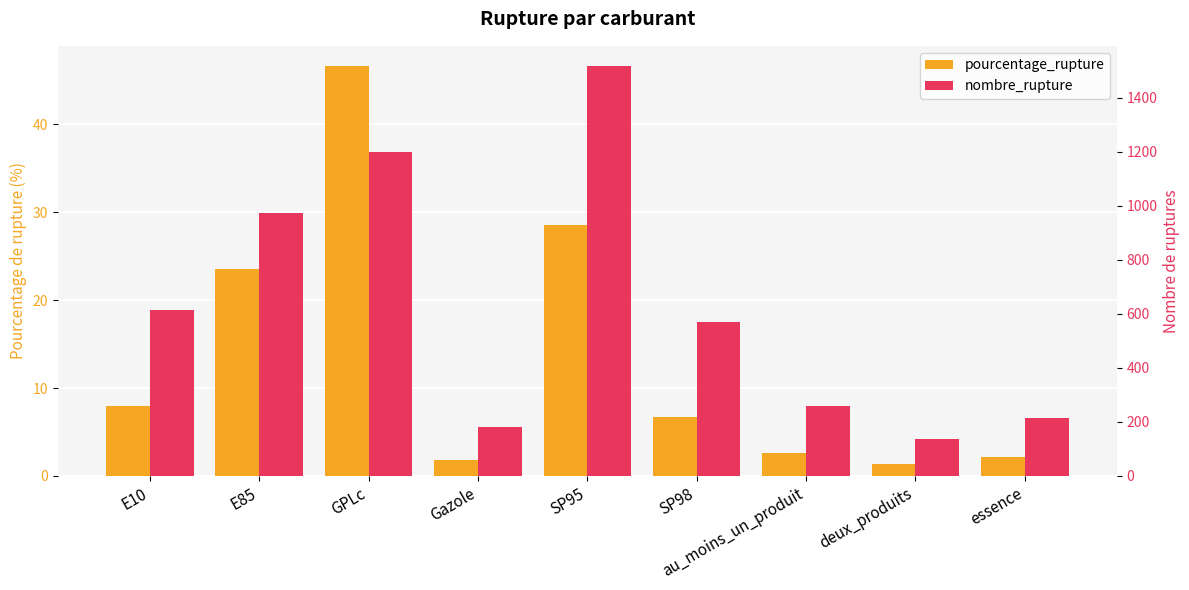

What position from the right is E10?

9